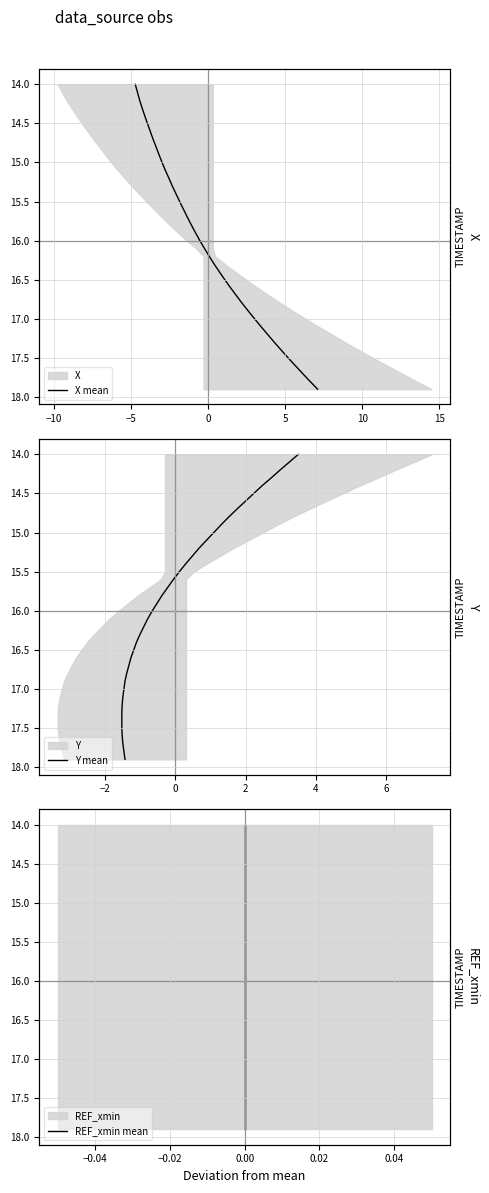

What is the greatest value displayed?

17.9